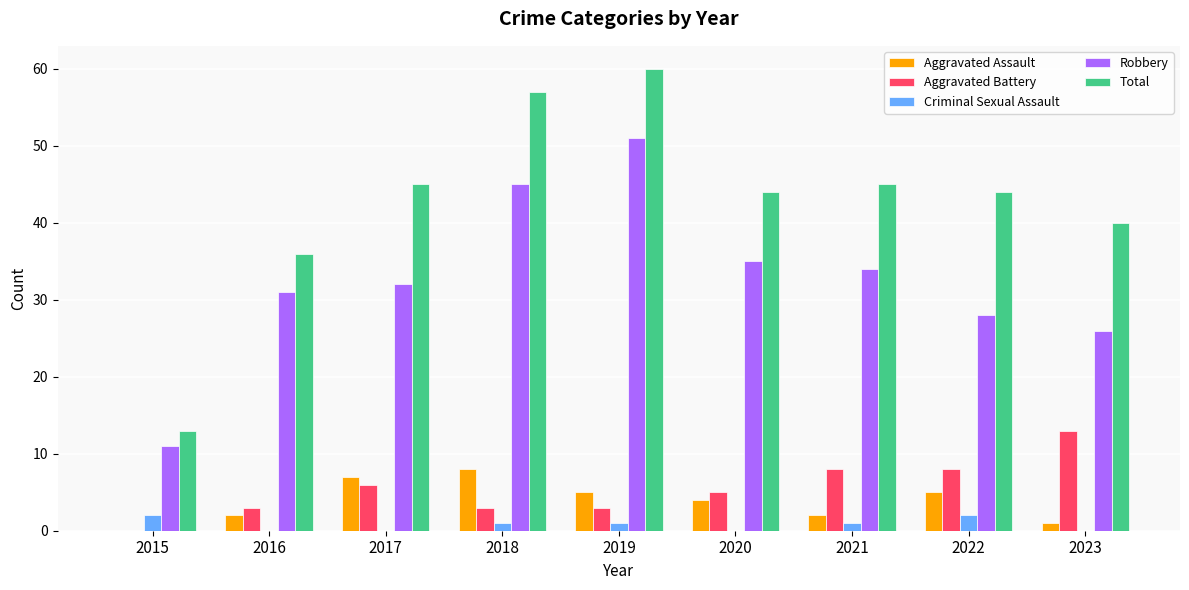

At which label does Total first exceed 44?

2017